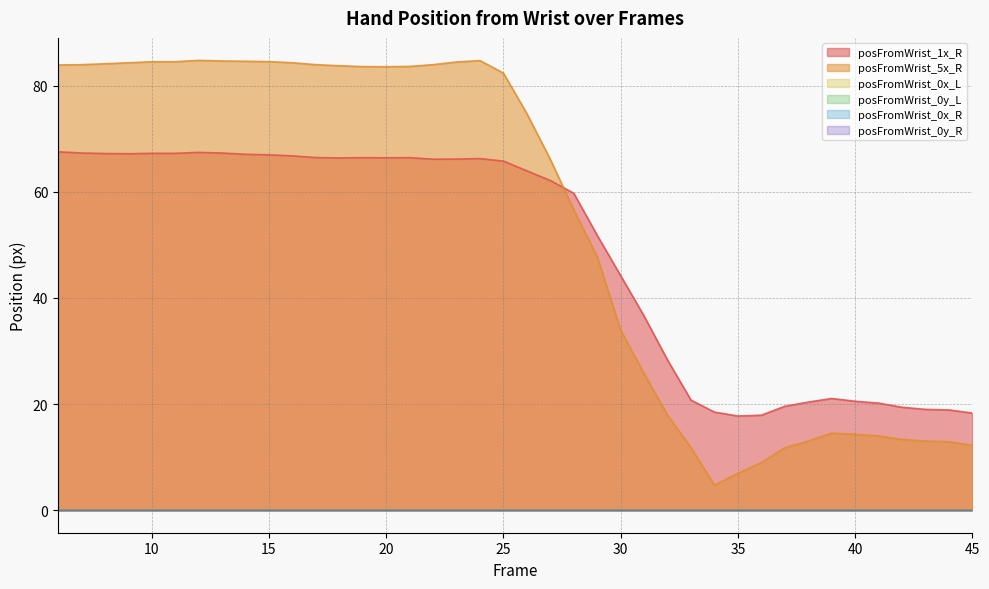

How many data points in posFromWrist_5x_R are above 82?

20